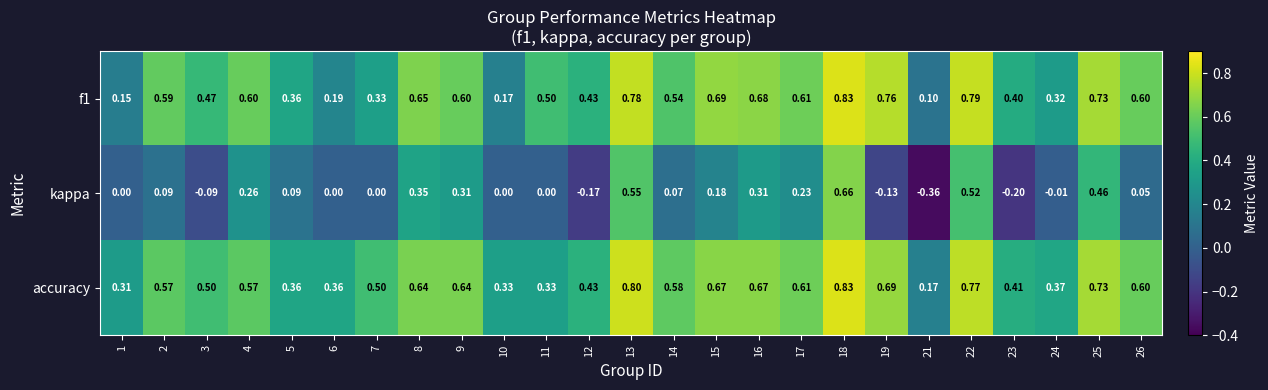

Which series has the largest total across all categories?

accuracy